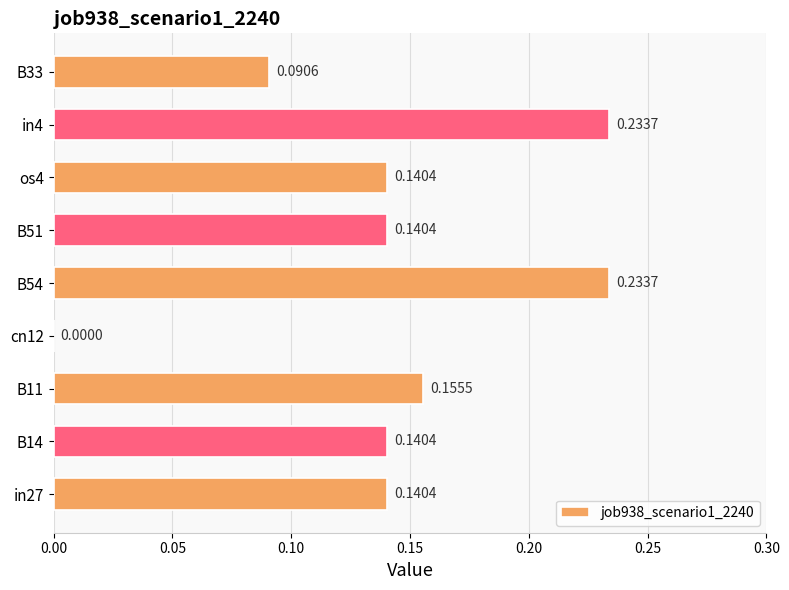

What is the sum of all values?

1.3